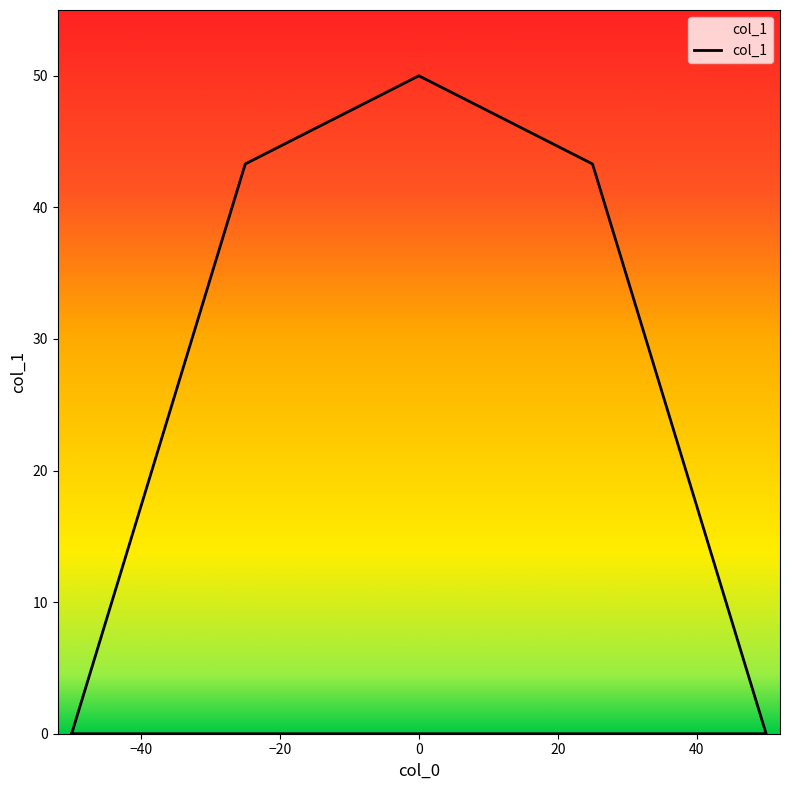

What is the greatest value displayed?

50.0